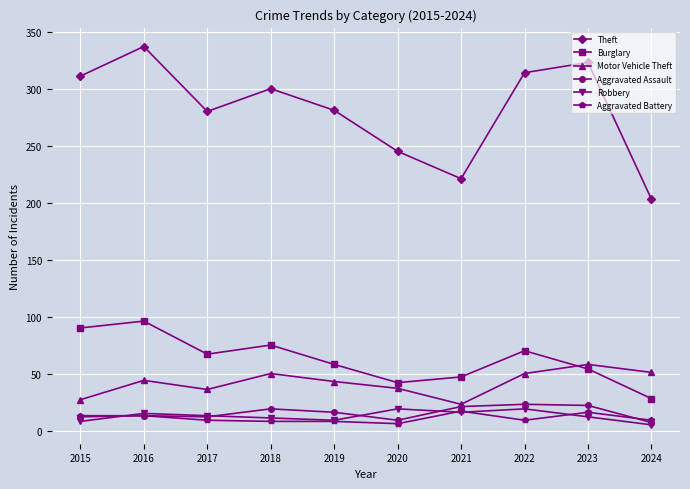

What is the sum of the Aggravated Battery values at 2021 and 2015?

30